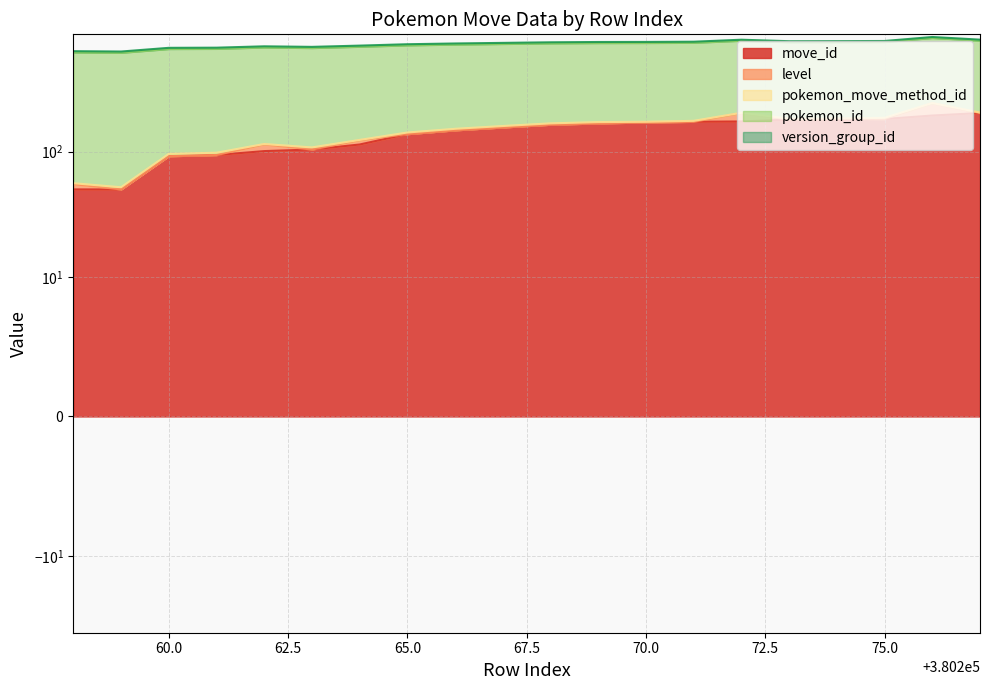

Reading right to left, list all the values displayed in this chart.

move_id: 203	194	182	182	180	174	173	171	168	164	156	148	138	114	104	101	94	92	50	50
level: 0	49	0	1	0	29	0	0	0	0	0	0	0	9	0	13	0	0	0	5
pokemon_move_method_id: 2	1	4	1	3	1	3	2	4	4	4	4	4	1	4	1	4	4	2	1
pokemon_id: 562	562	562	562	562	562	562	562	562	562	562	562	562	562	562	562	562	562	562	562
version_group_id: 14	14	14	14	14	14	14	14	14	14	14	14	14	14	14	14	14	14	14	14